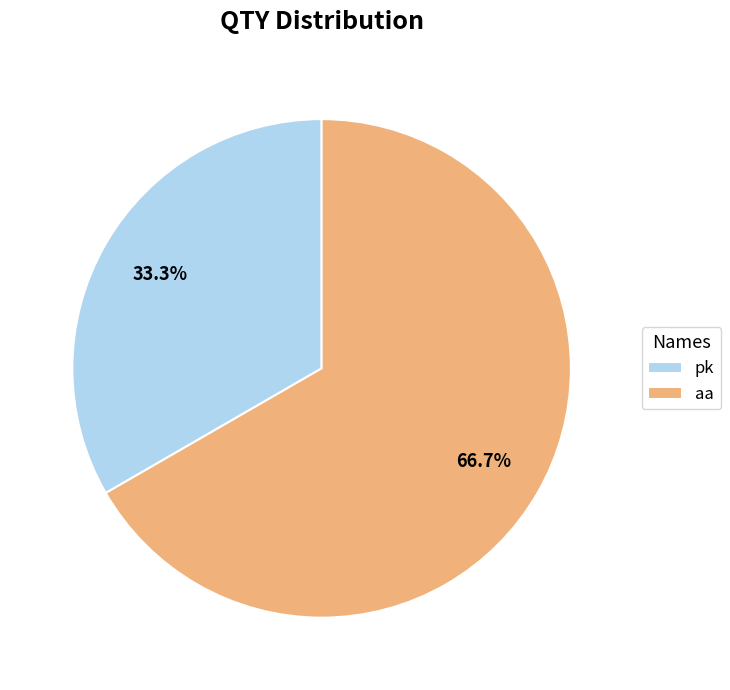

Rank the categories by value from highest to lowest.

aa, pk